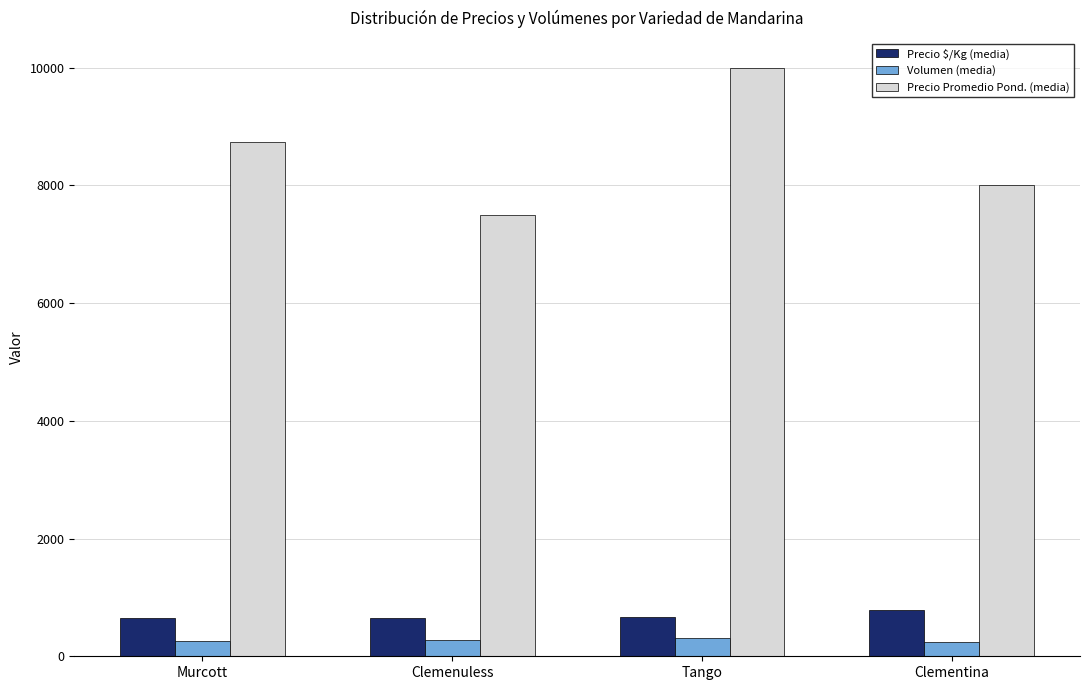

How many Precio Promedio Pond. (media) values are between 8000 and 10000?

3